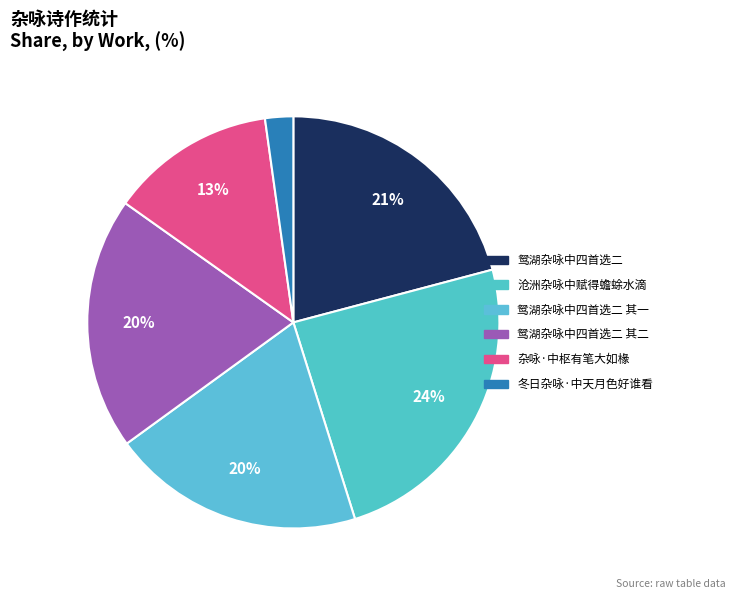

Do 鸳湖杂咏中四首选二 其二 and 鸳湖杂咏中四首选二 together represent more than half of the pie?

No